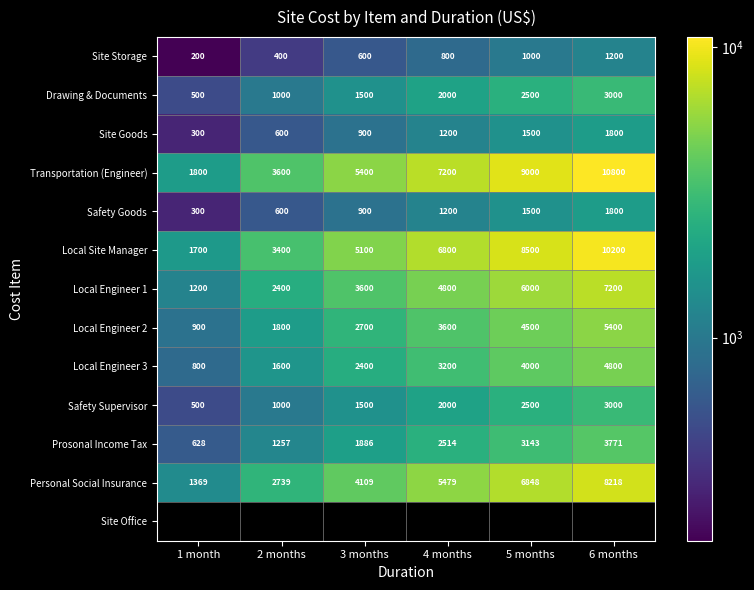

The Site Goods series shows 766.0 at 4 months. True or false?

False